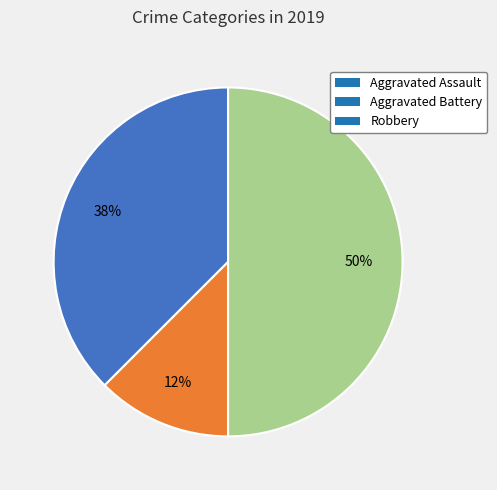

Count the number of slices in the pie.

3